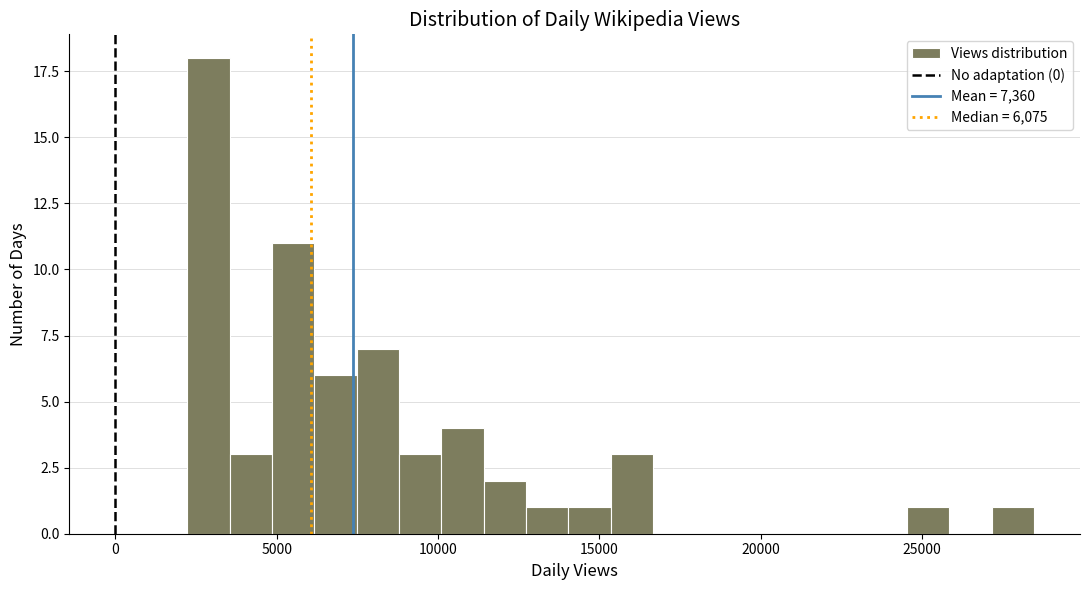

Around what value on the x-axis is the tallest bar? Give the approximate position of its centre, as read against the axis.

3000